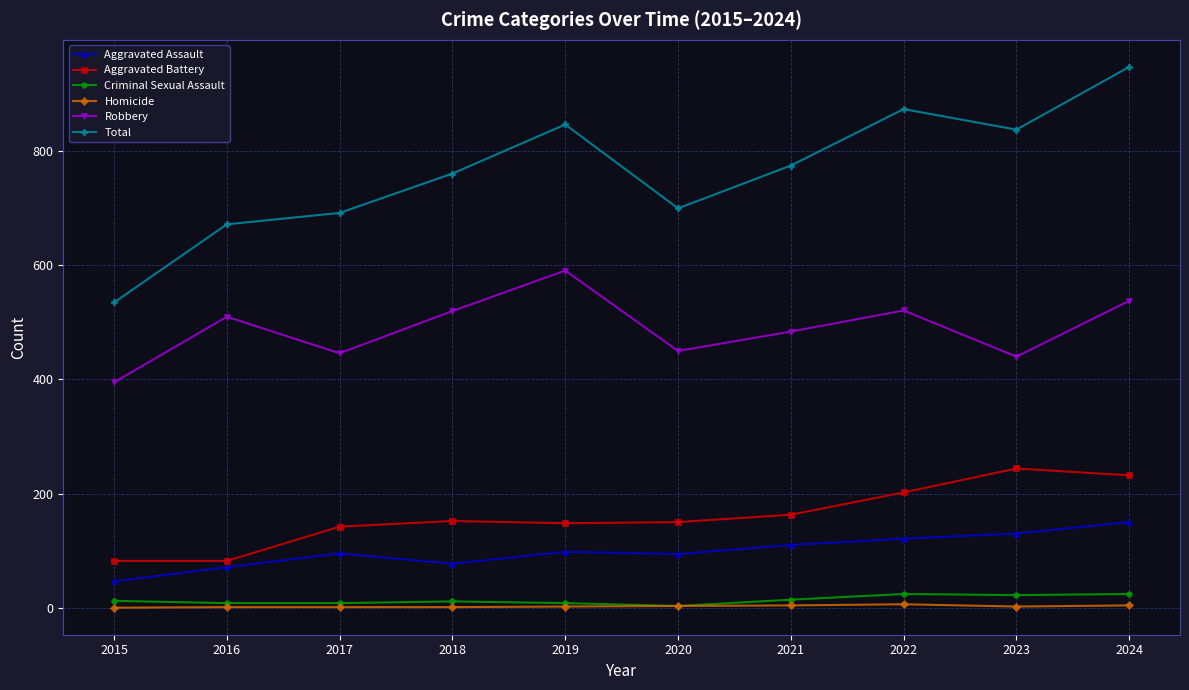

Where does the Total series first go above 775?

2019